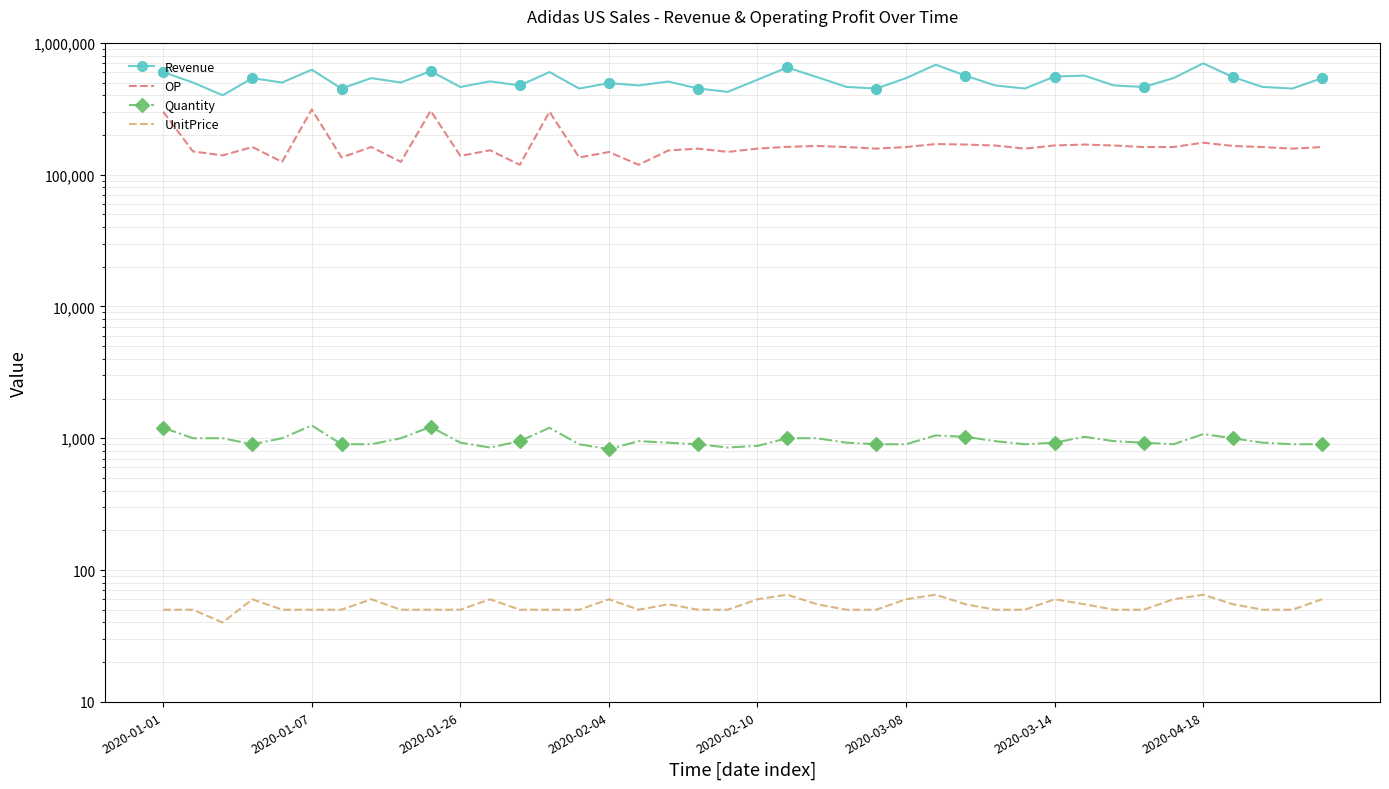

Is the value of Quantity at 25 greater than the value of Revenue at 37?

No